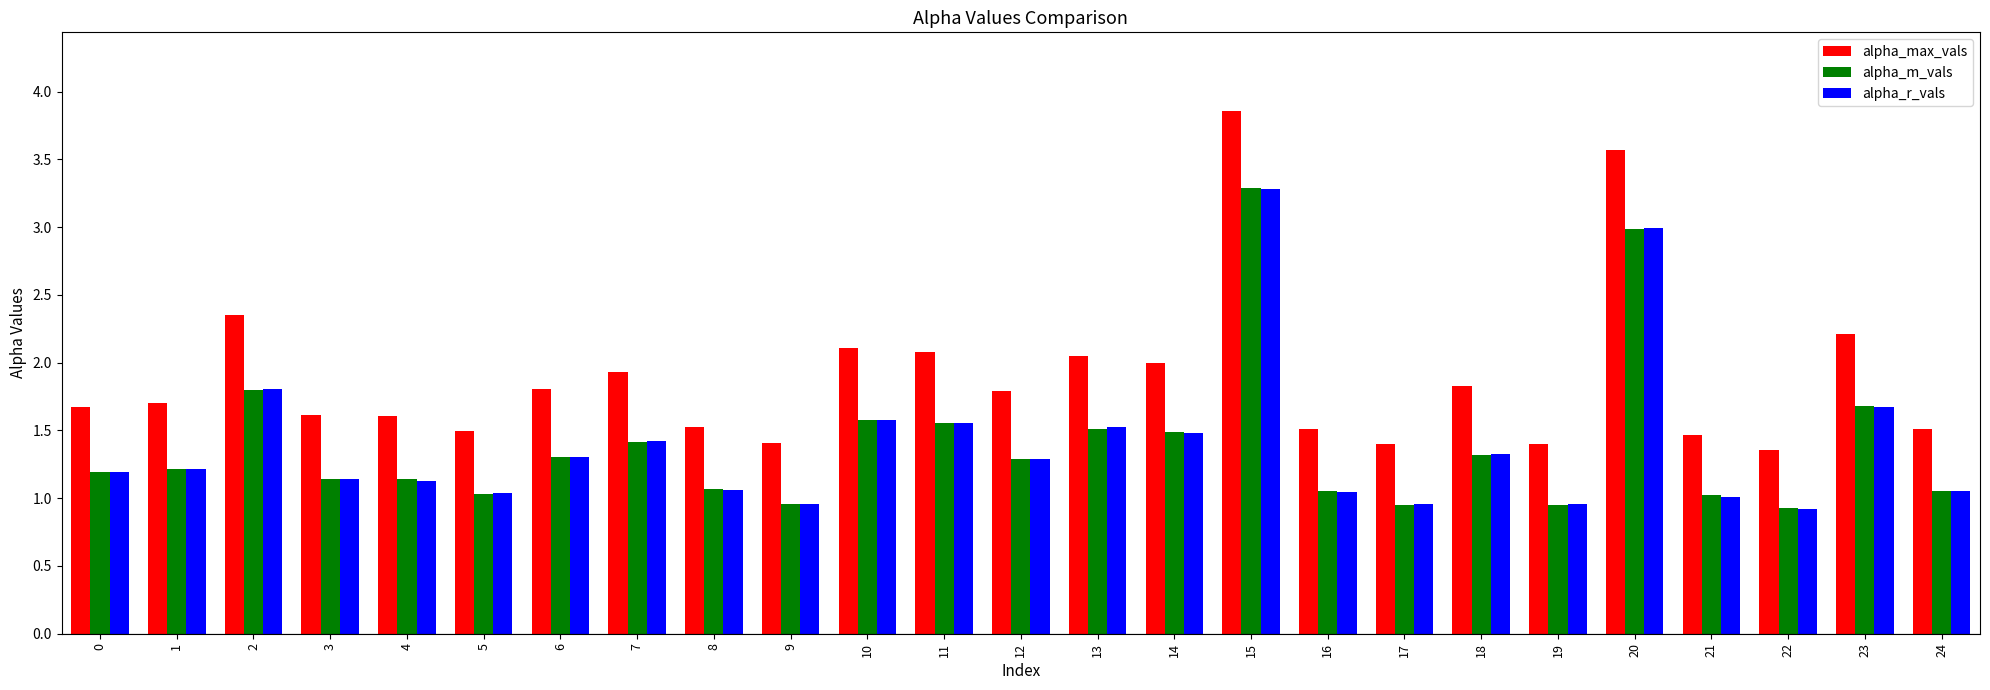

Is it true that alpha_m_vals equals 0.4 at 13?

False